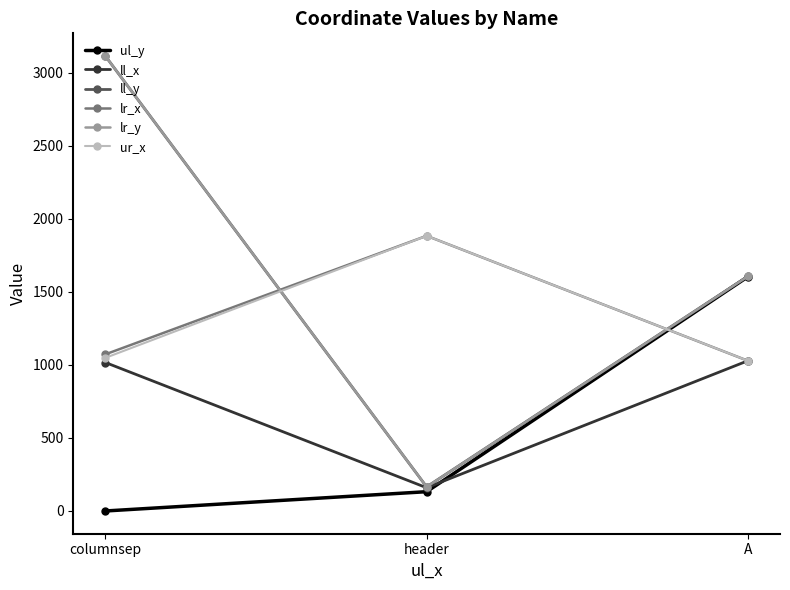

The ul_y series shows 1603 at A. True or false?

True